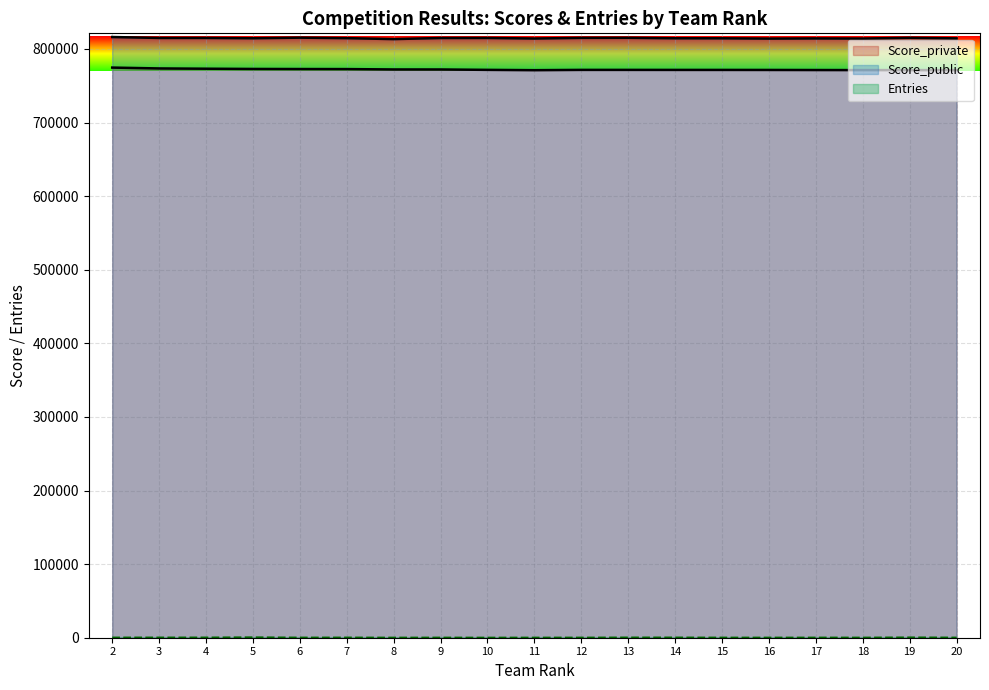

How many lines are shown in the chart?

3